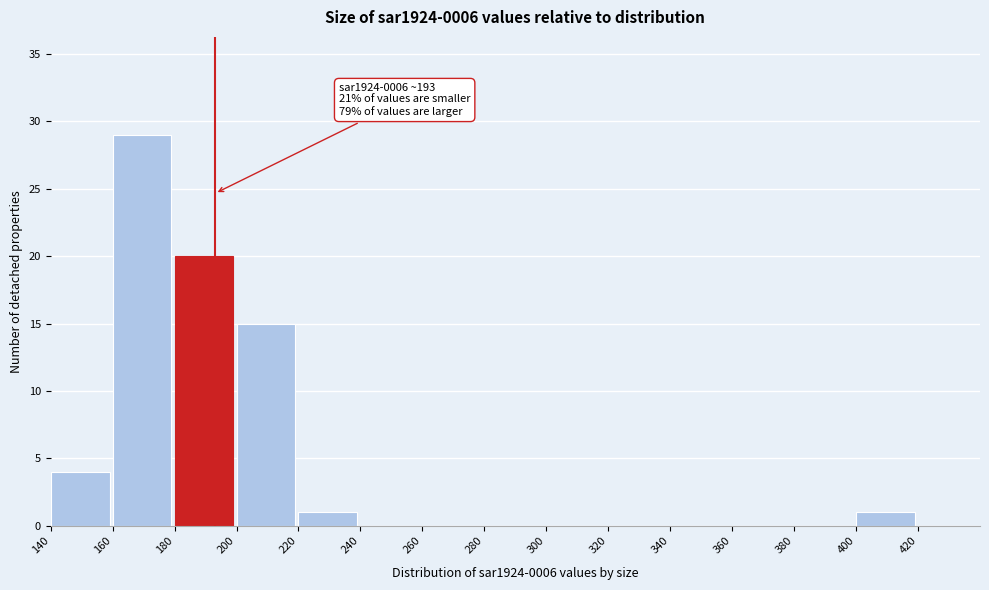

Which range on the x-axis has the tallest bar?

160 to 180